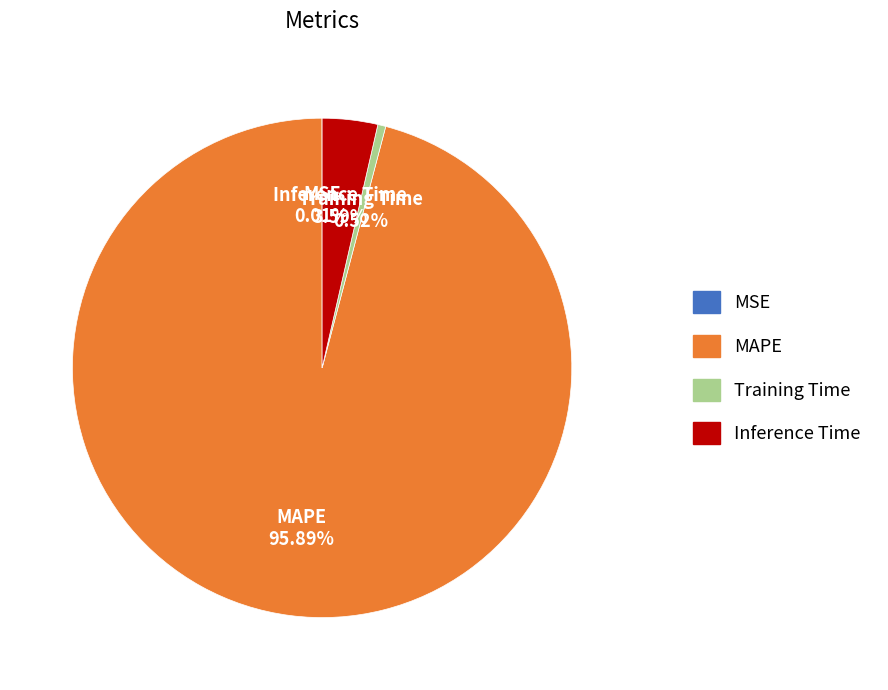

To the nearest percent, what portion does Inference Time represent?

4%